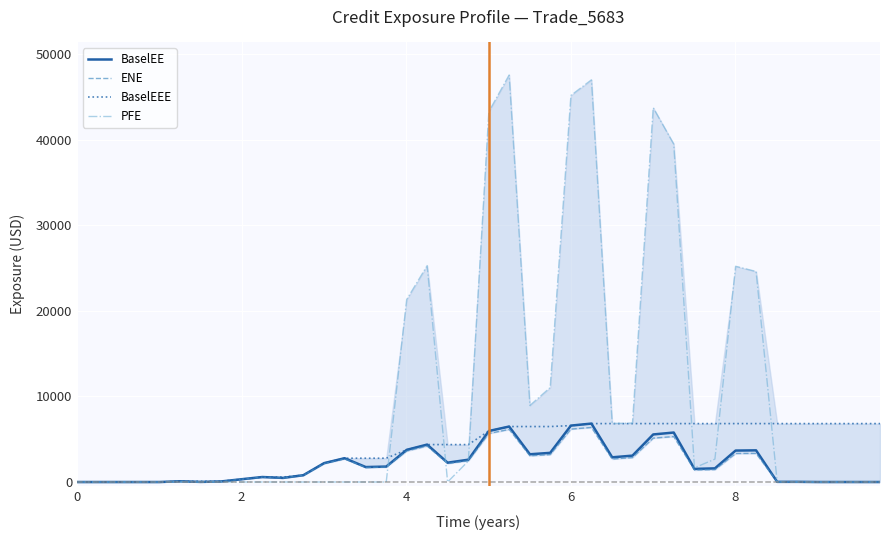

What is the maximum value shown in the chart?

47579.1